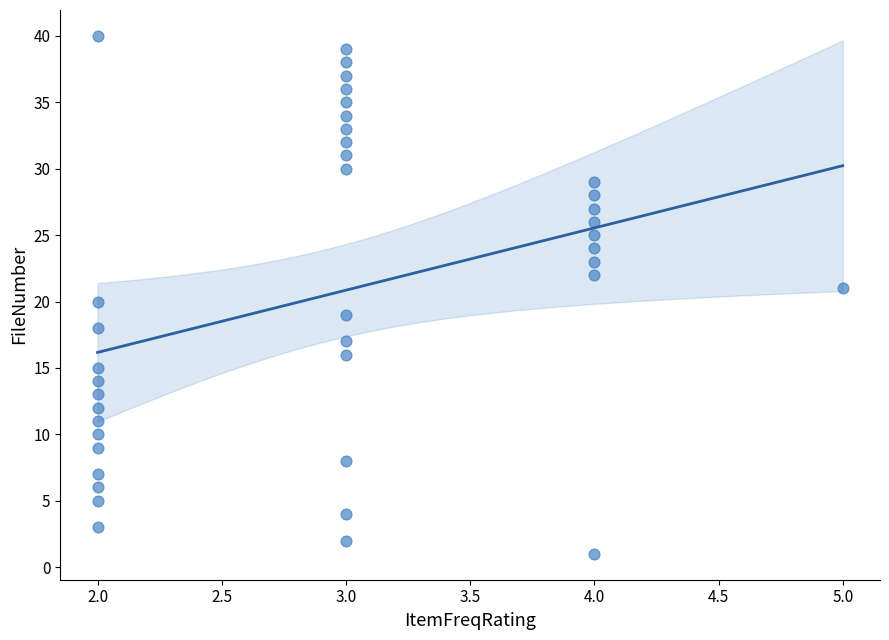

What is the range of Y values (max minus min)?

39